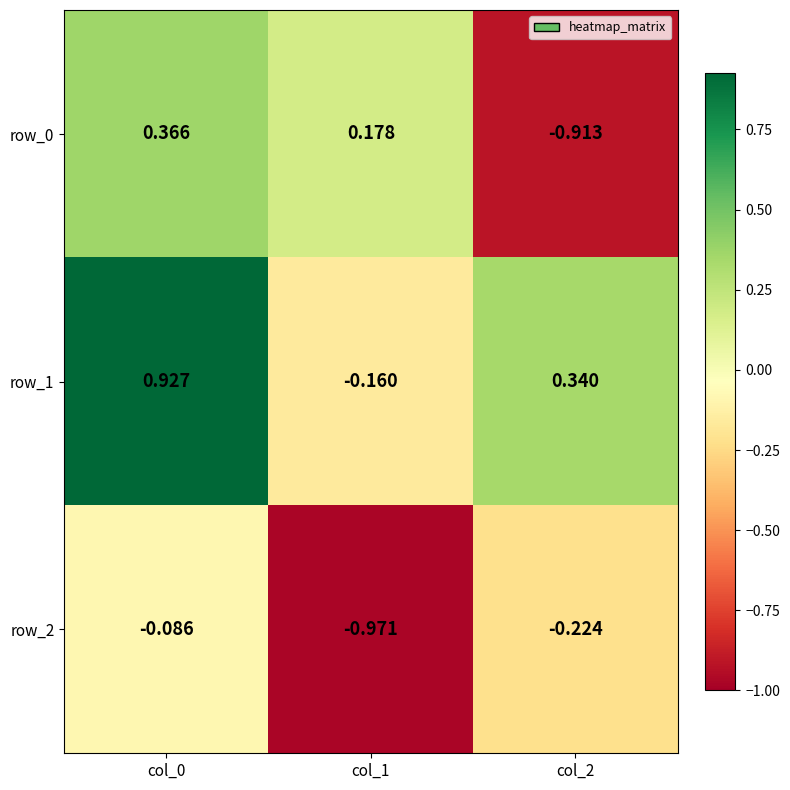

Is the value of row_2 at col_2 greater than the value of row_1 at col_2?

No